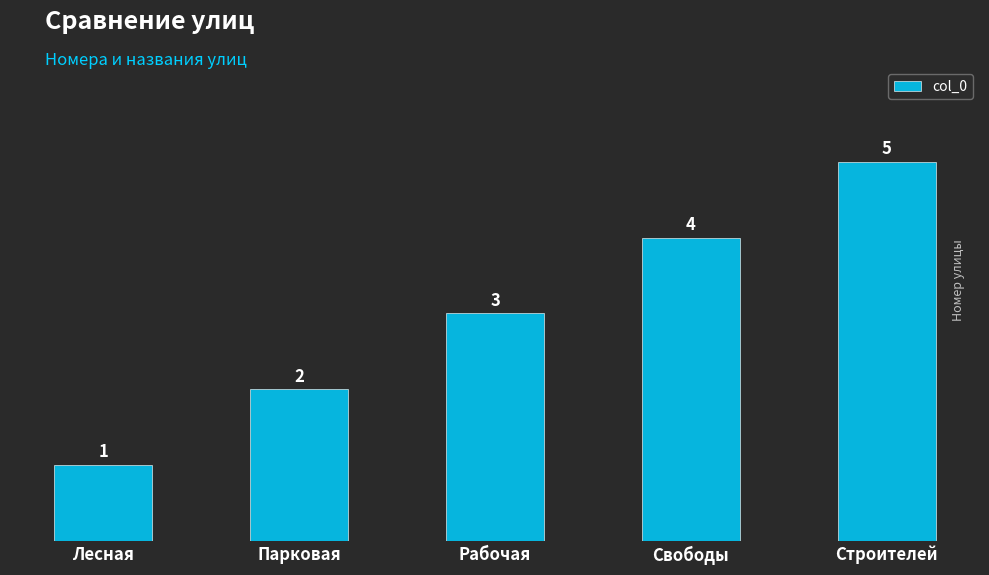

Reading left to right, transcribe all the data shown in this chart.

Лесная=1	Парковая=2	Рабочая=3	Свободы=4	Строителей=5